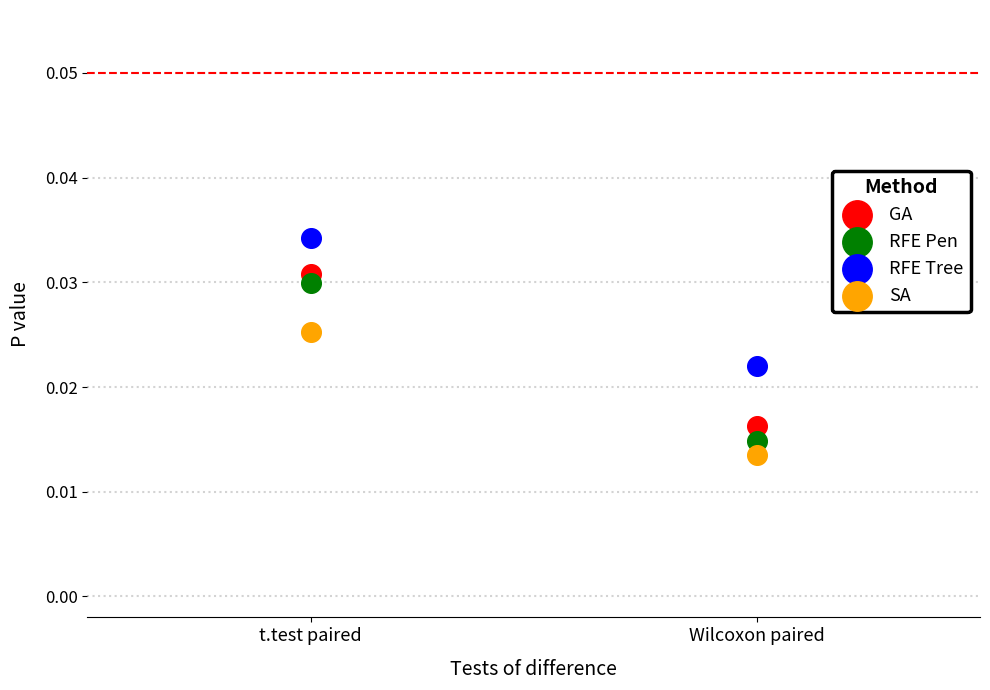

Which series contains the lowest Y value?

SA